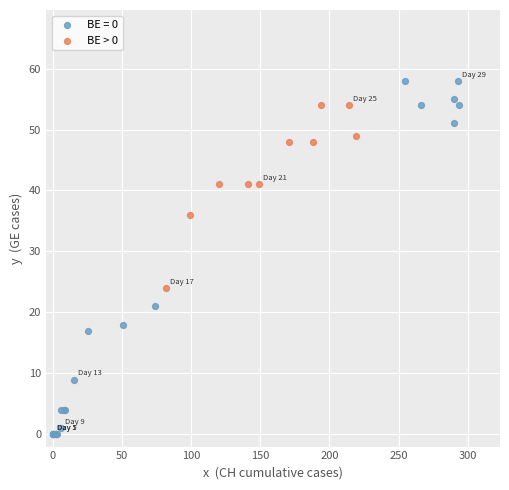

Which series has the widest spread of Y values?

BE = 0